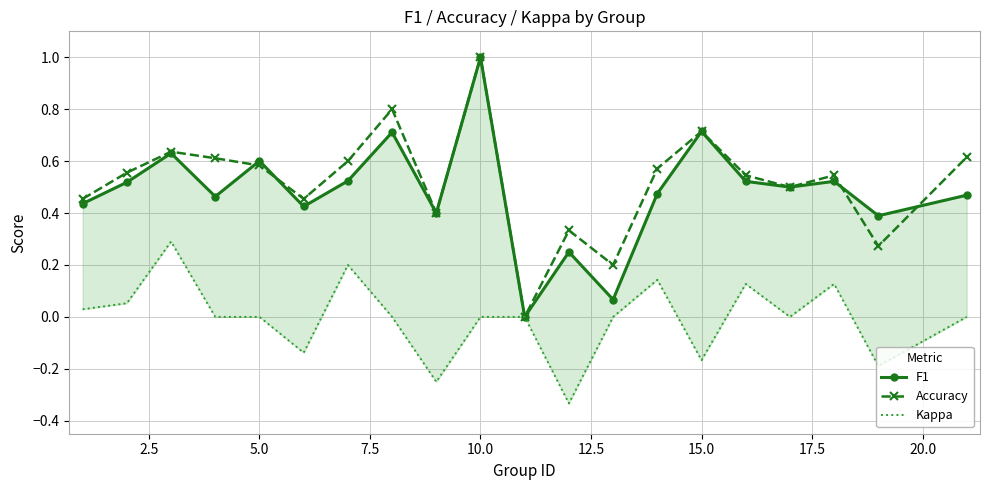

Which category has the highest value in the Accuracy series?

10.0